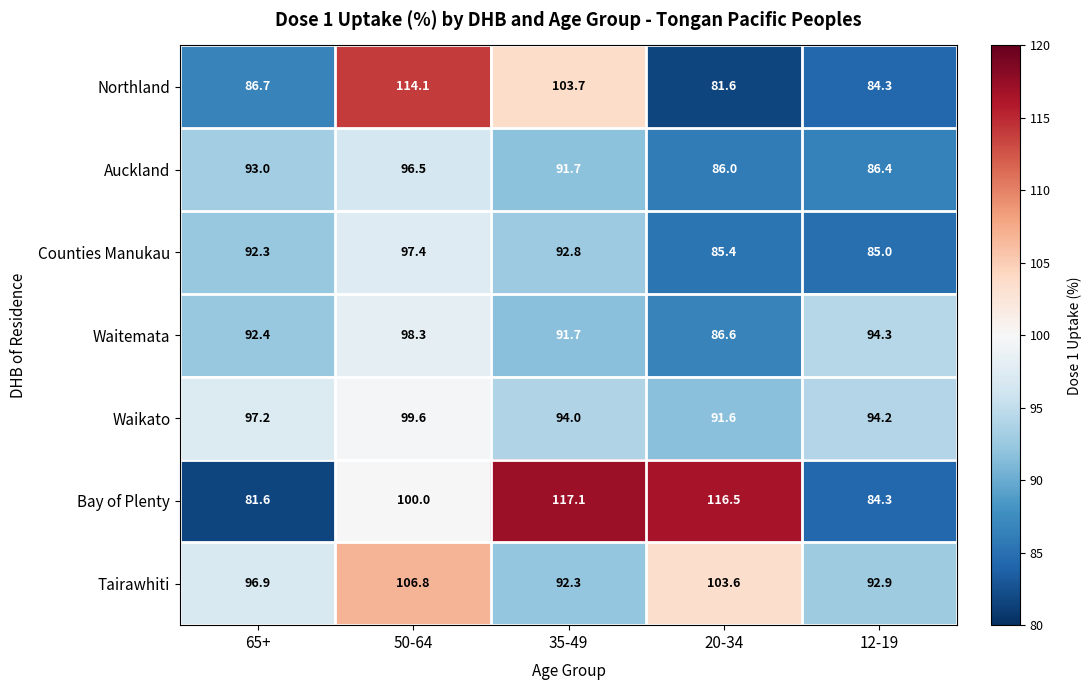

What is the sum of the Auckland values at 12-19 and 50-64?

182.9